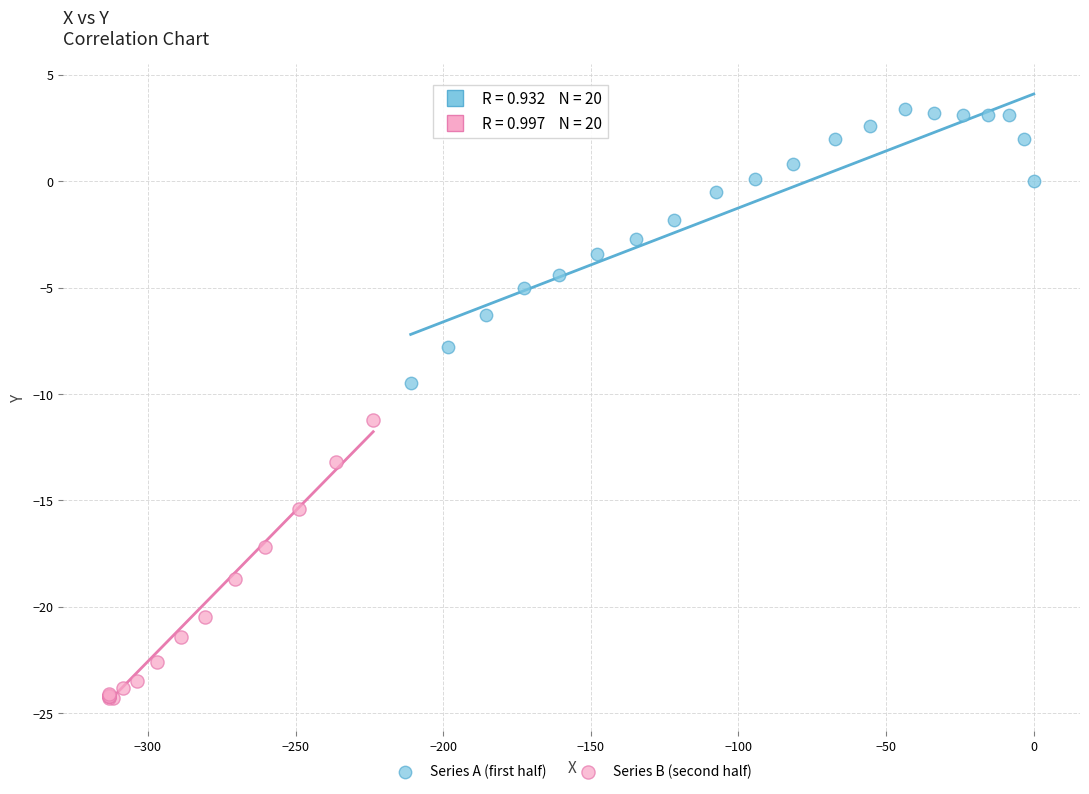

Which series contains the lowest Y value?

Series B (second half)